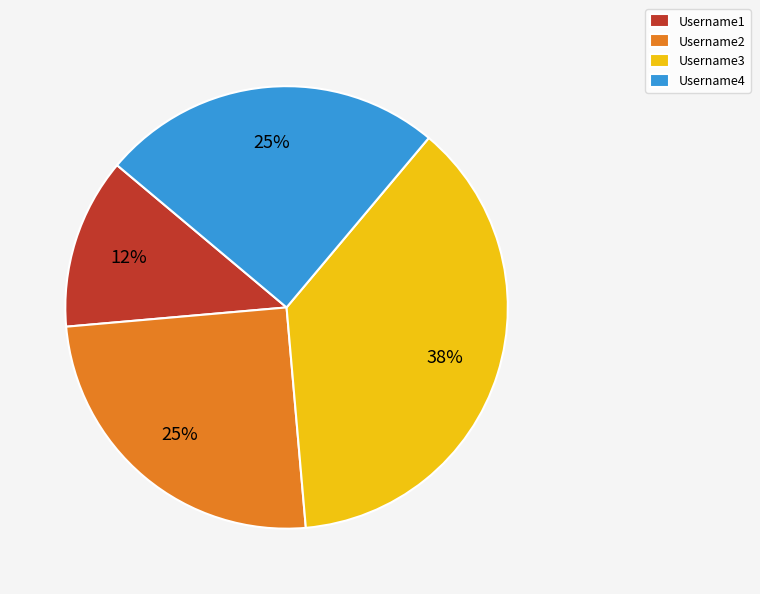

To the nearest percent, what is the average slice percentage?

25%